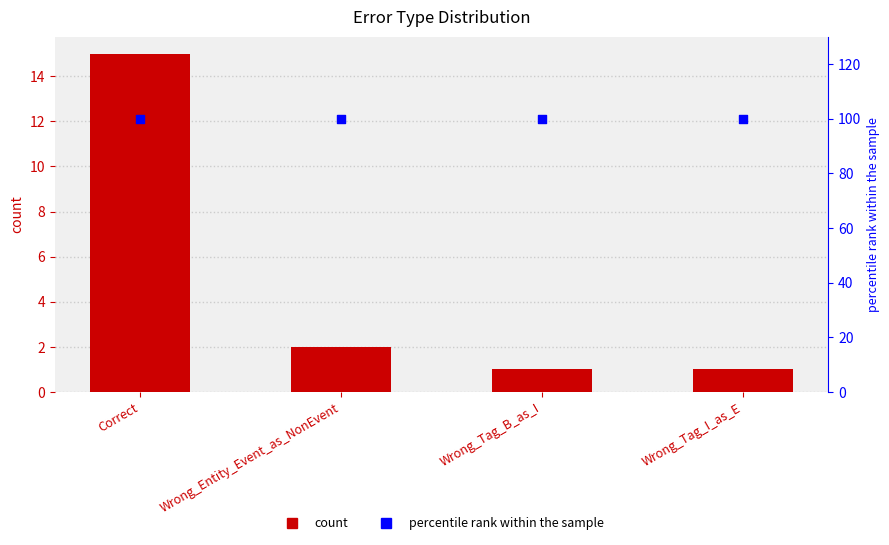

At how many categories does at least one series exceed 62?

4